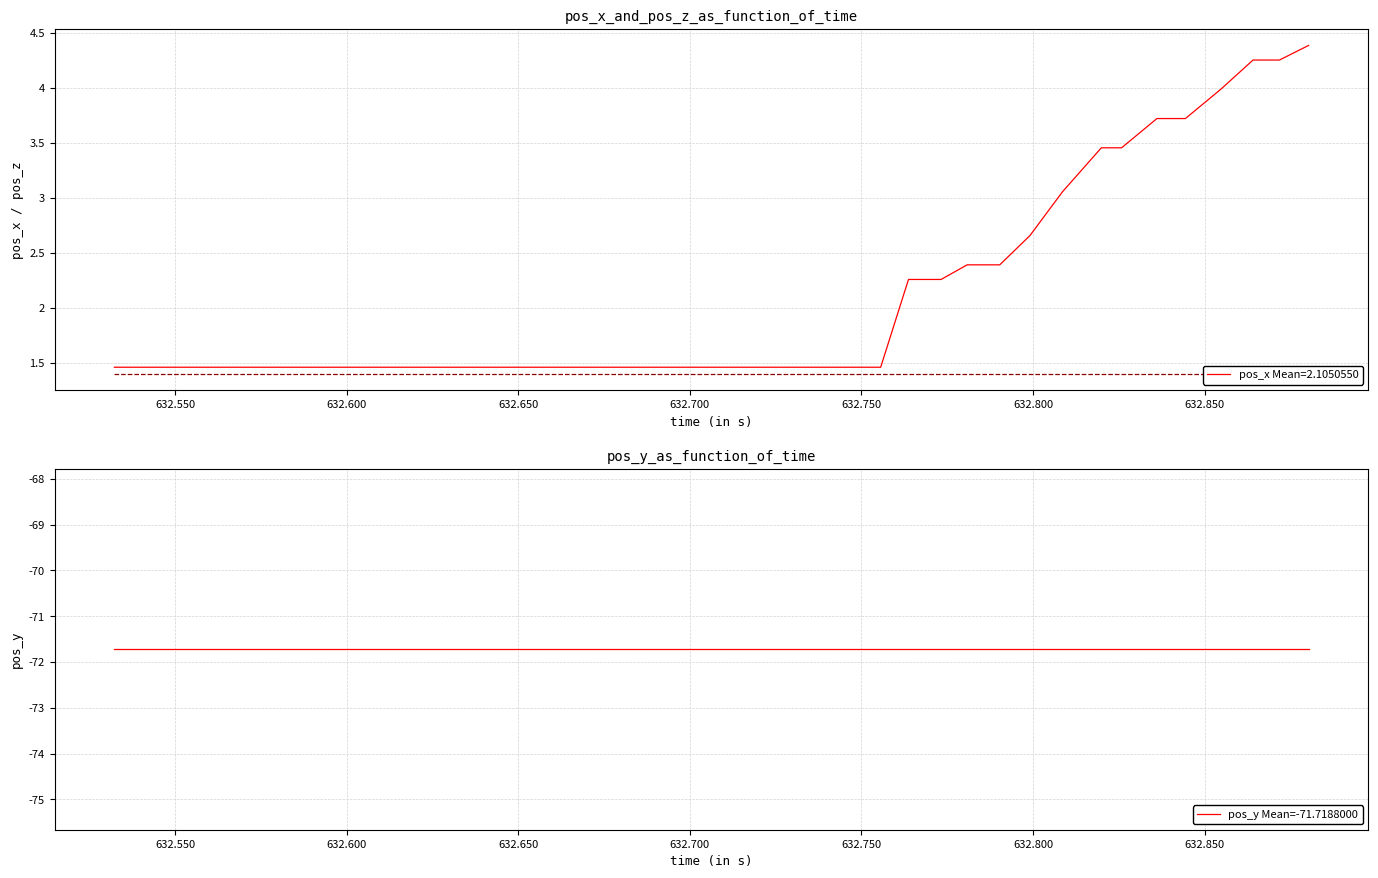

Which series has the largest total across all categories?

pos_x